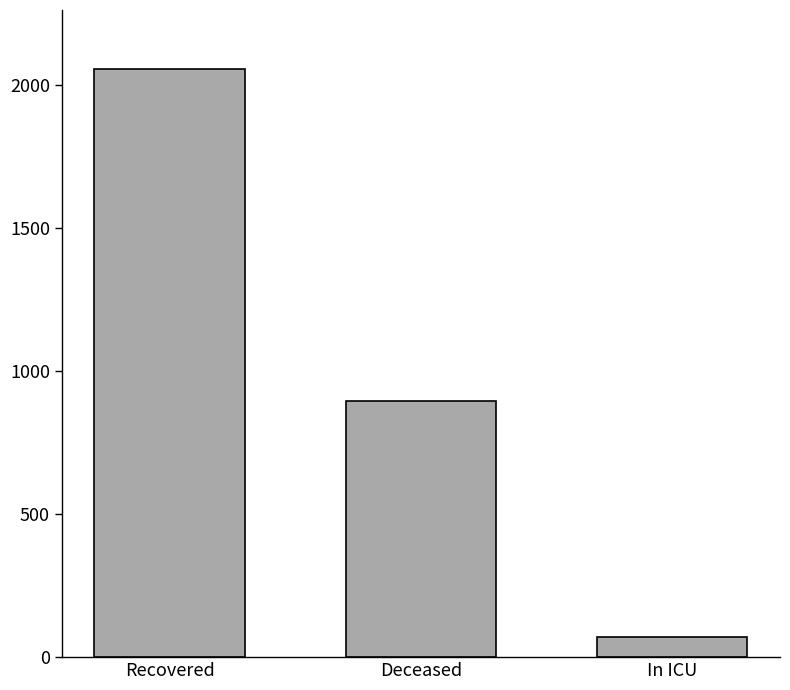

What is the sum of all values?

3022